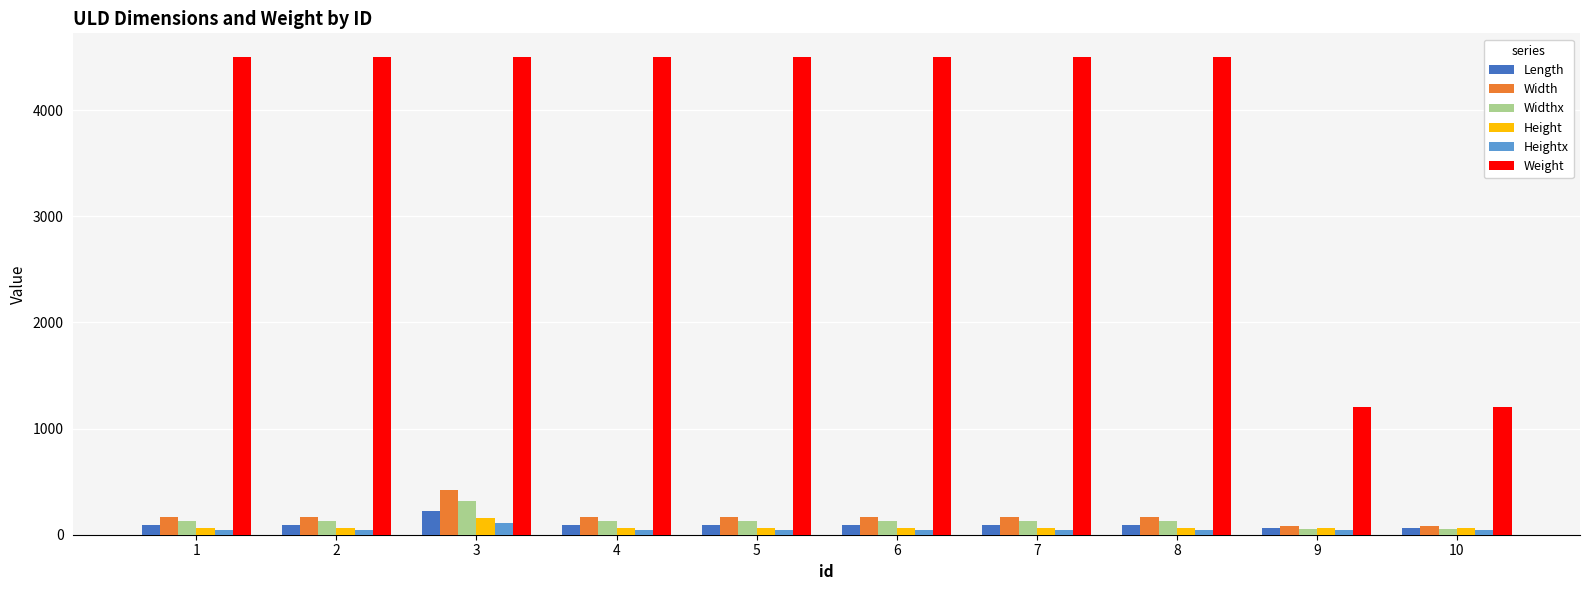

Which series has the widest spread of values?

Weight